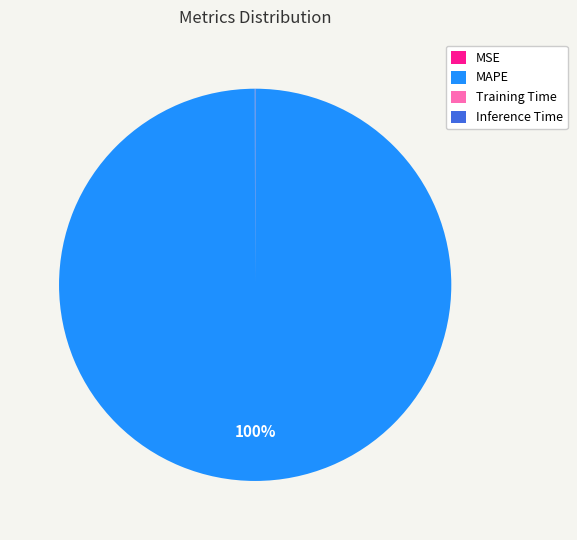

The MAPE slice represents 95% of the pie. True or false?

False